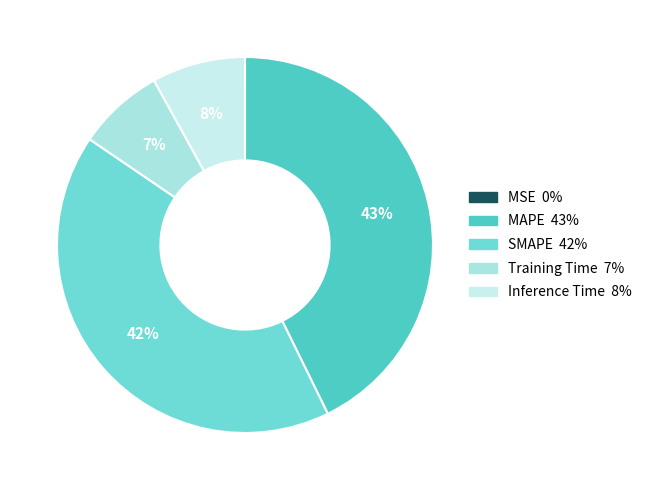

Rank the categories by value from highest to lowest.

MAPE, SMAPE, Inference Time, Training Time, MSE